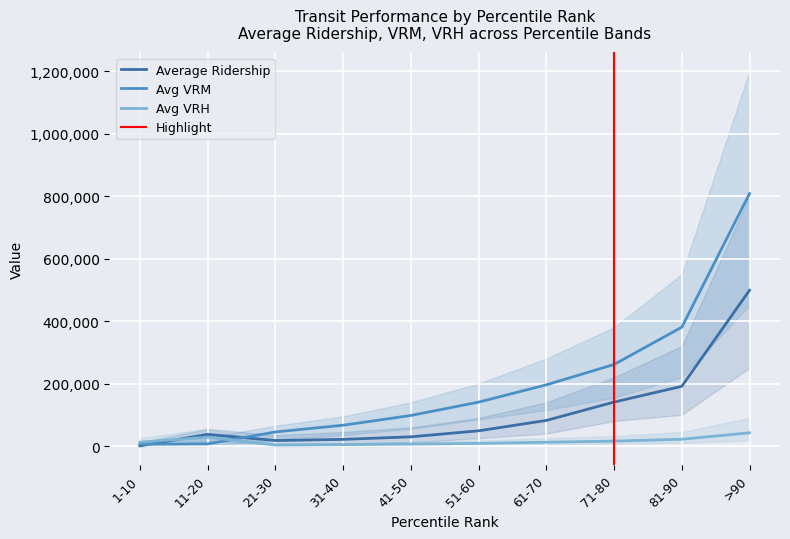

True or false: Average Ridership has a value of 916 at 1-10.

False